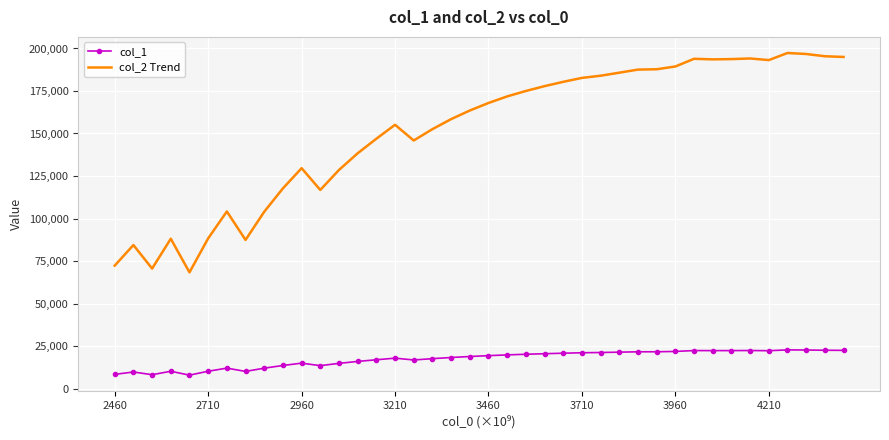

What is the difference between the maximum and minimum values in the col_1 series?

14854.2